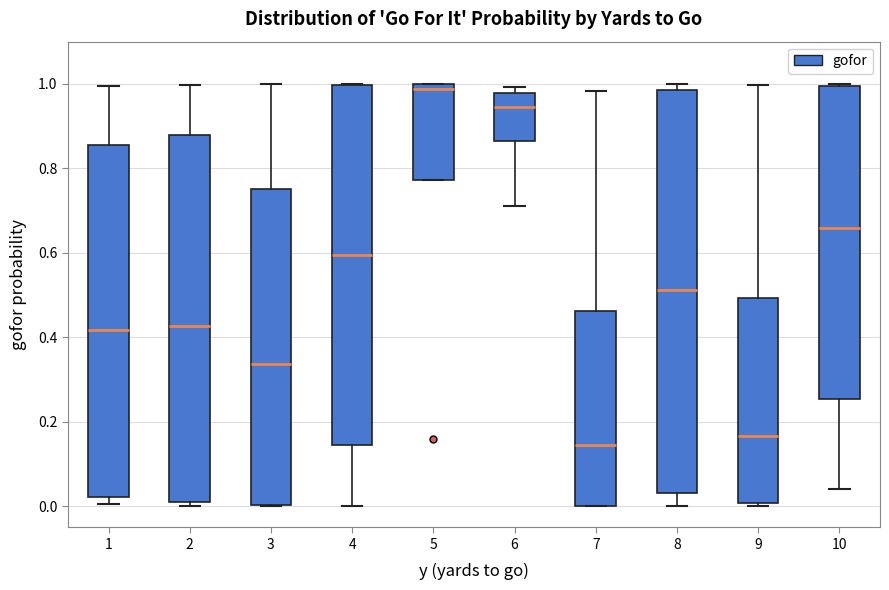

Reading left to right, read every box against the y-axis: the position of its median line, the range the box covers, and the ends of its whiskers. The values are not printed on the chart, so give them approximately, as read against the axis.

1: median 0.42, box 0.02 to 0.86, whiskers 0.00 to 1.00
2: median 0.42, box 0.00 to 0.88, whiskers 0.00 (just below the box's lower edge) to 1.00
3: median 0.34, box 0.00 to 0.76, whiskers 0.00 to 1.00
4: median 0.60, box 0.14 to 1.00, whiskers 0.00 to 1.00
5: median 0.98, box 0.78 to 1.00, whiskers 0.78 to 1.00
6: median 0.94, box 0.86 to 0.98, whiskers 0.72 to 1.00
7: median 0.14, box 0.00 to 0.46, whiskers 0.00 to 0.98
8: median 0.52, box 0.04 to 0.98, whiskers 0.00 to 1.00
9: median 0.16, box 0.00 to 0.50, whiskers 0.00 (just below the box's lower edge) to 1.00
10: median 0.66, box 0.26 to 1.00, whiskers 0.04 to 1.00